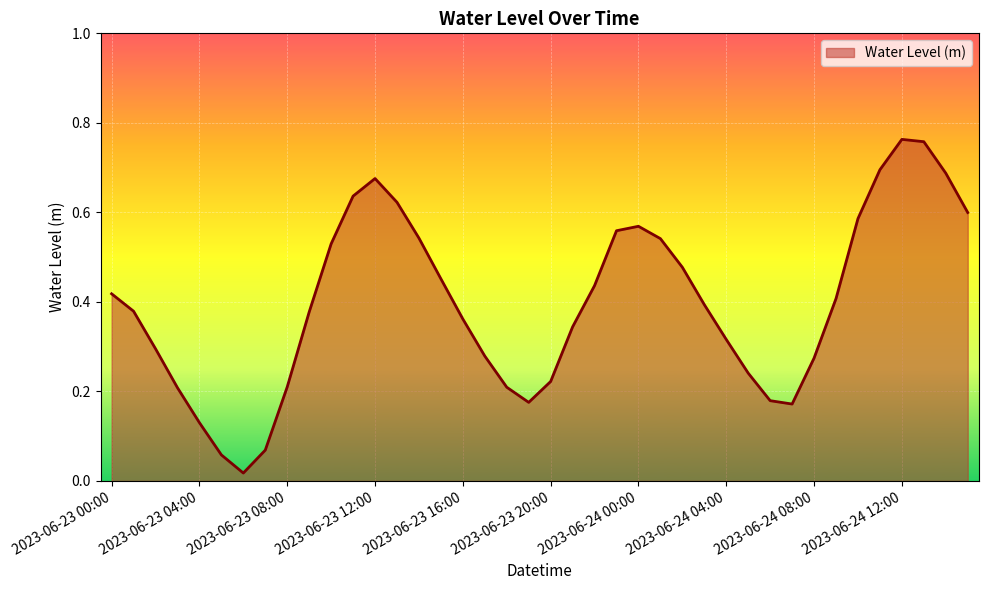

List the labels in order of value, smallest first.

2023-06-23 06:00, 2023-06-23 05:00, 2023-06-23 07:00, 2023-06-23 04:00, 2023-06-24 07:00, 2023-06-23 19:00, 2023-06-24 06:00, 2023-06-23 03:00, 2023-06-23 18:00, 2023-06-23 08:00, 2023-06-23 20:00, 2023-06-24 05:00, 2023-06-24 08:00, 2023-06-23 17:00, 2023-06-23 02:00, 2023-06-24 04:00, 2023-06-23 21:00, 2023-06-23 16:00, 2023-06-23 09:00, 2023-06-23 01:00, 2023-06-24 03:00, 2023-06-24 09:00, 2023-06-23 00:00, 2023-06-23 22:00, 2023-06-23 15:00, 2023-06-24 02:00, 2023-06-23 10:00, 2023-06-24 01:00, 2023-06-23 14:00, 2023-06-23 23:00, 2023-06-24 00:00, 2023-06-24 10:00, 2023-06-24 15:00, 2023-06-23 13:00, 2023-06-23 11:00, 2023-06-23 12:00, 2023-06-24 14:00, 2023-06-24 11:00, 2023-06-24 13:00, 2023-06-24 12:00